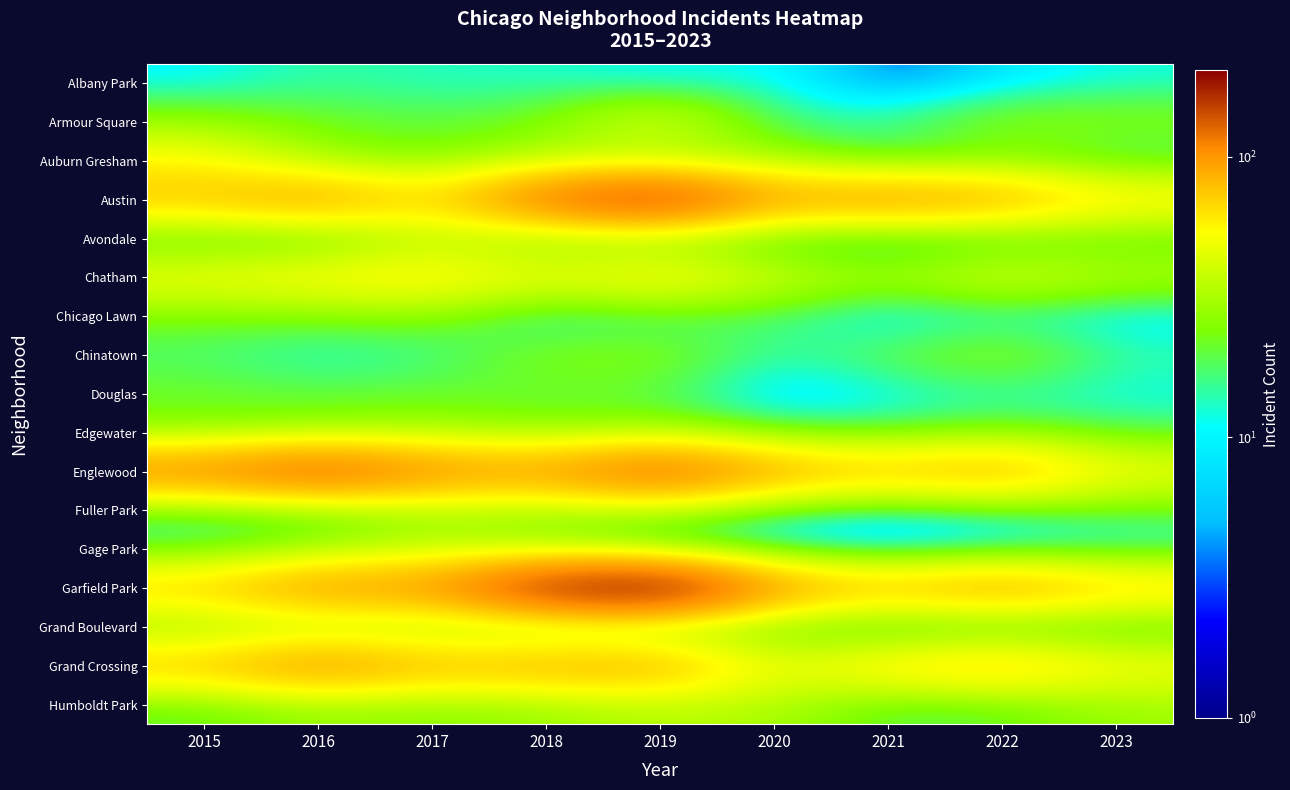

At which category is the sum across all series the highest?

2019